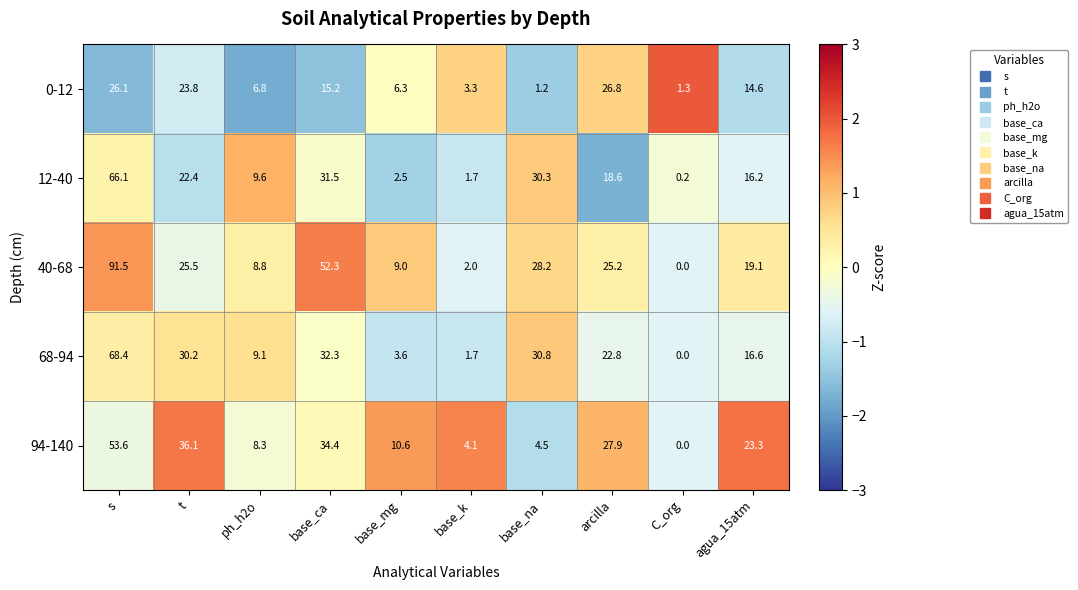

How many categories are shown in the chart?

10